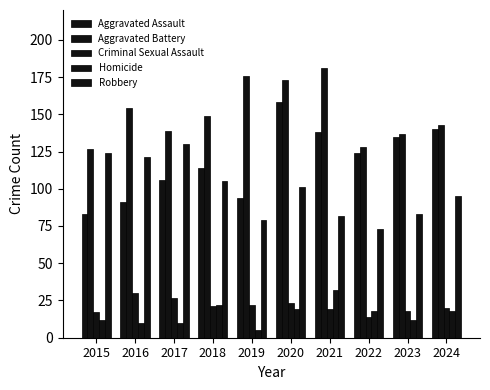

What is the sum of the Aggravated Battery values at 2023 and 2019?

313